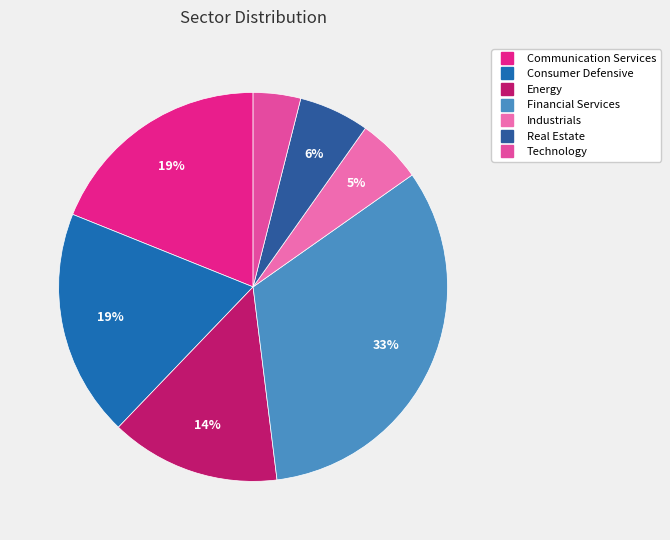

How many slices are in this pie chart?

7